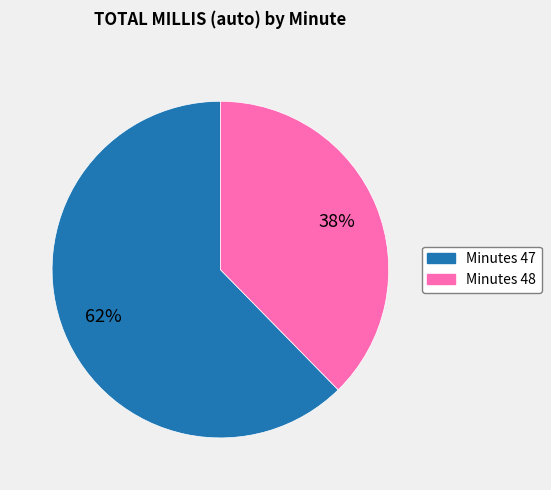

Is there a majority slice in this chart?

Yes